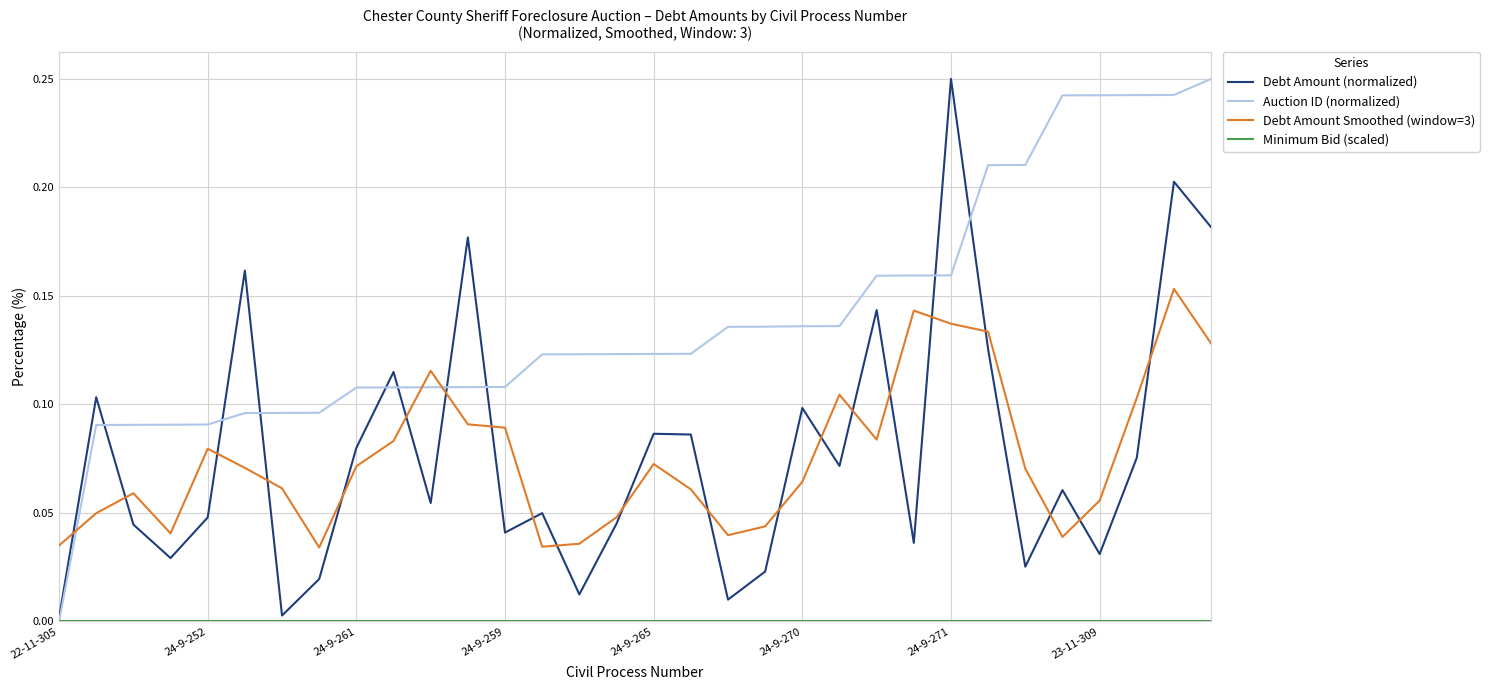

Which series has the largest total across all categories?

Auction ID (normalized)